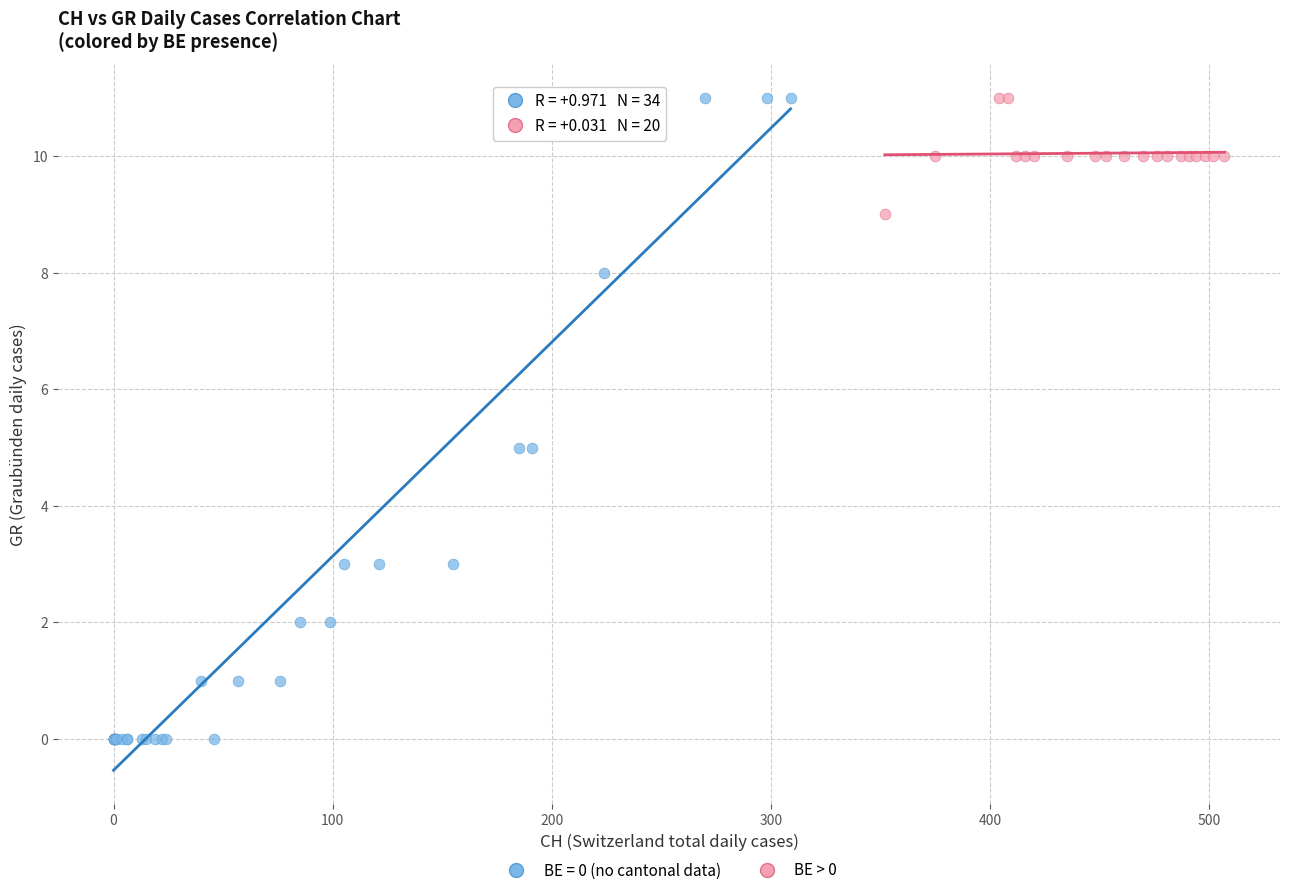

Which series contains the lowest Y value?

BE = 0 (no cantonal data)